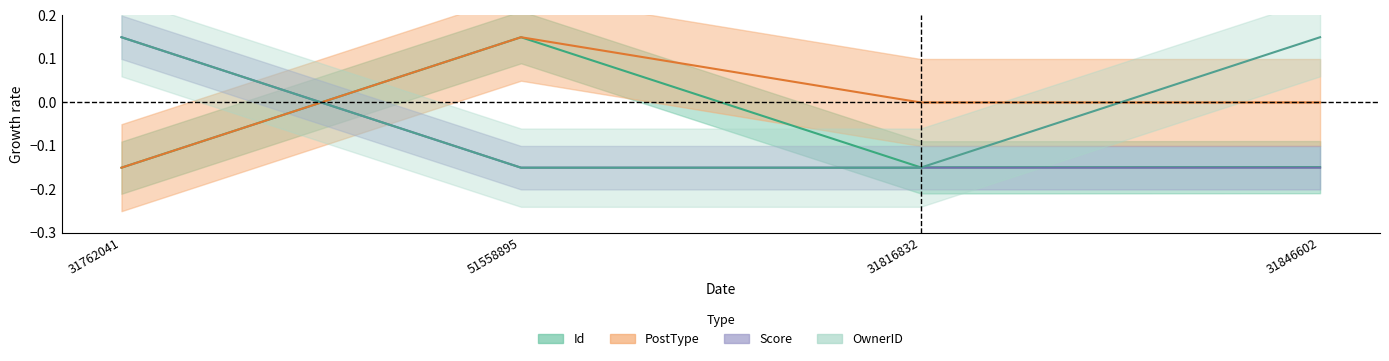

What position from the right is 31762041?

4